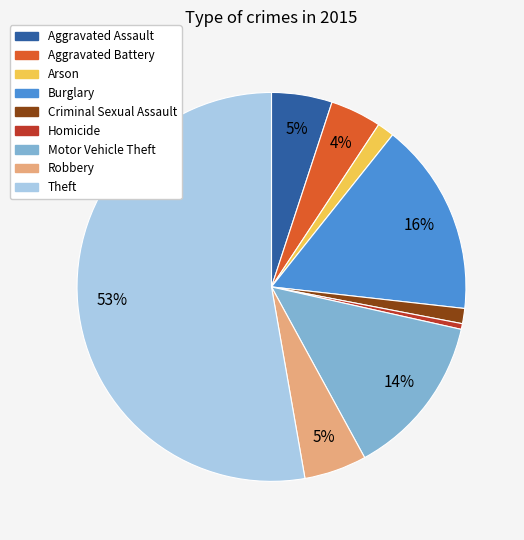

To the nearest percent, what is the difference between the Criminal Sexual Assault and Burglary slice percentages?

15%